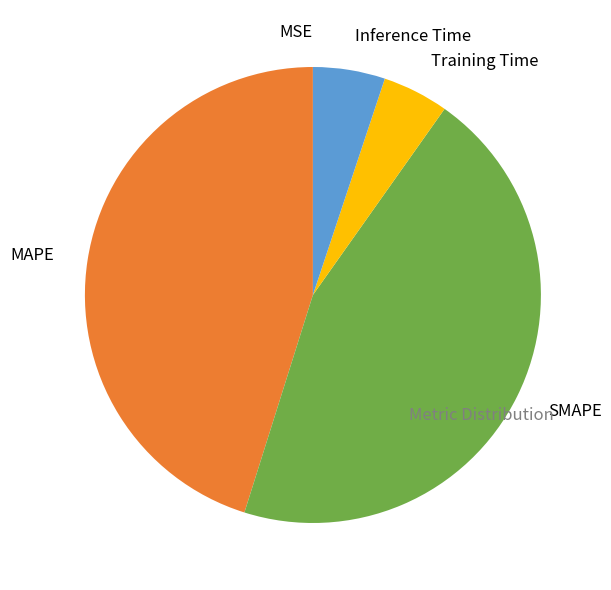

Is there any slice that represents more than half of the pie?

No